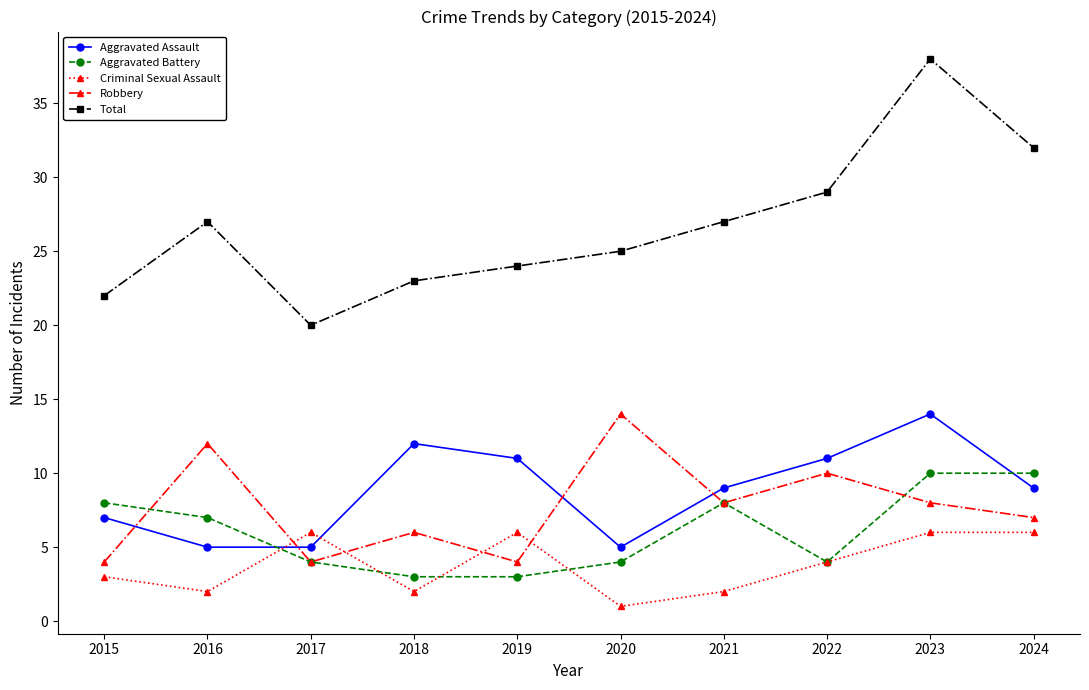

Between 2019 and 2022, which series saw the biggest shift?

Robbery